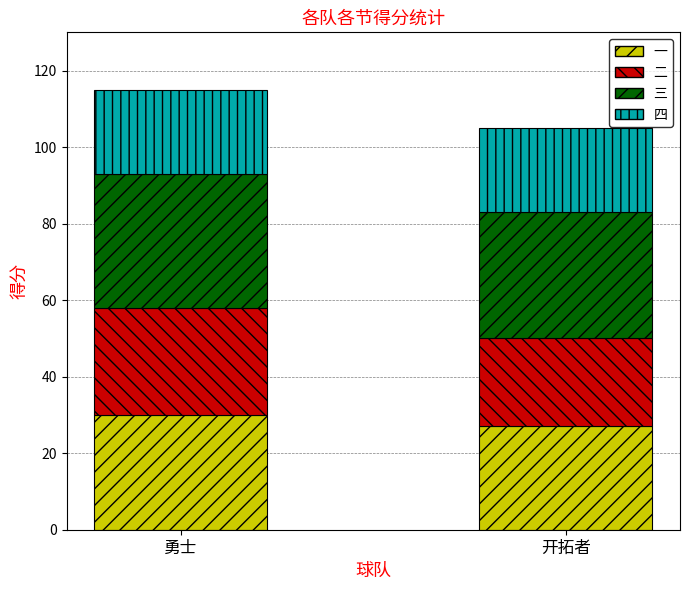

What is the maximum value for 一?

30